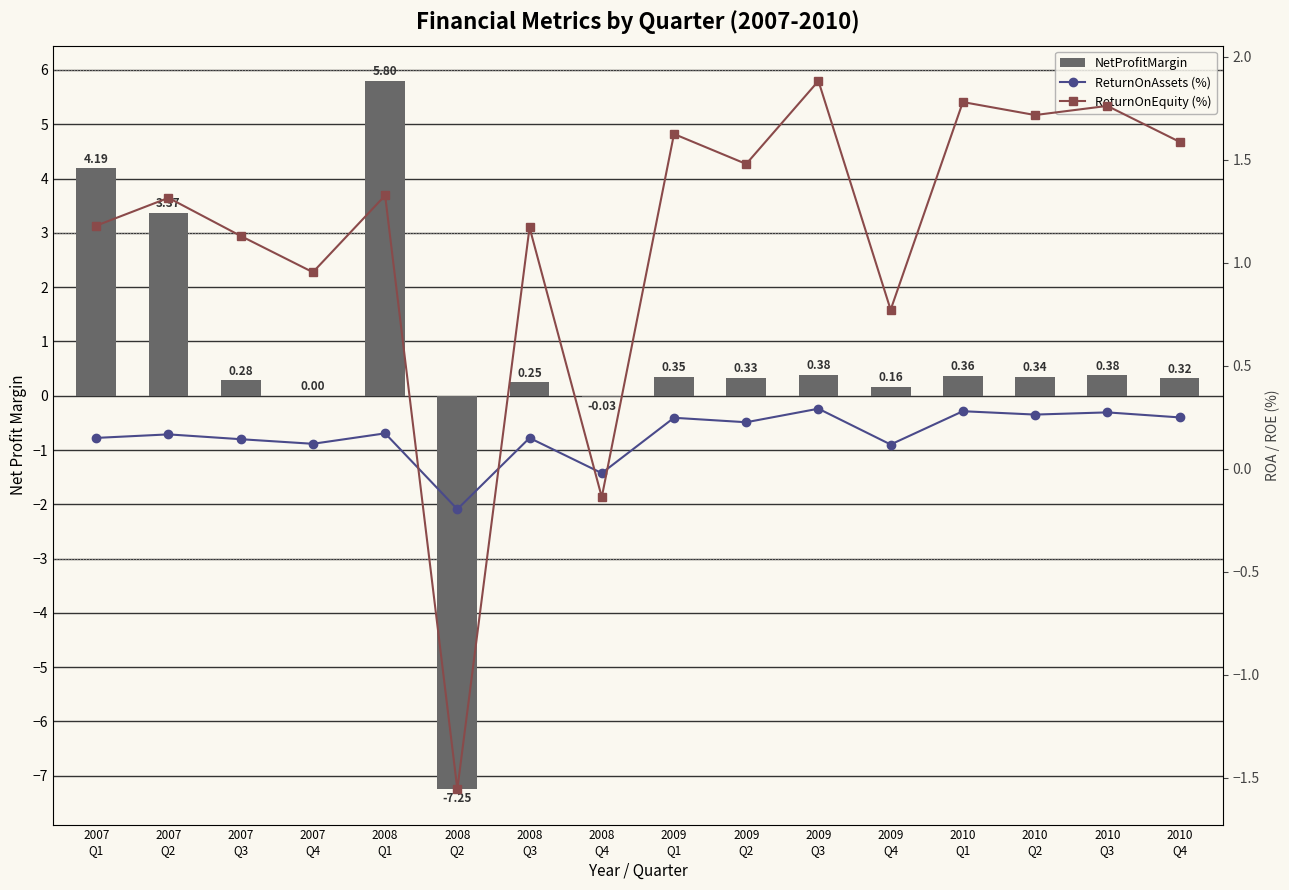

How many data points in ReturnOnEquity (%) are less than 1?

4